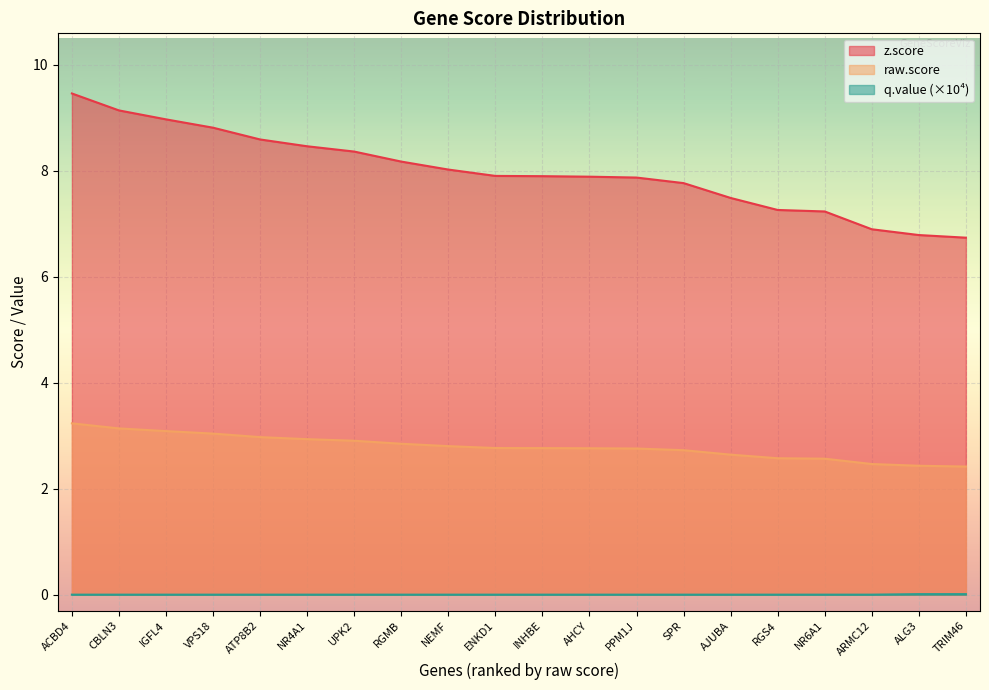

True or false: raw.score and z.score cross at least once.

False